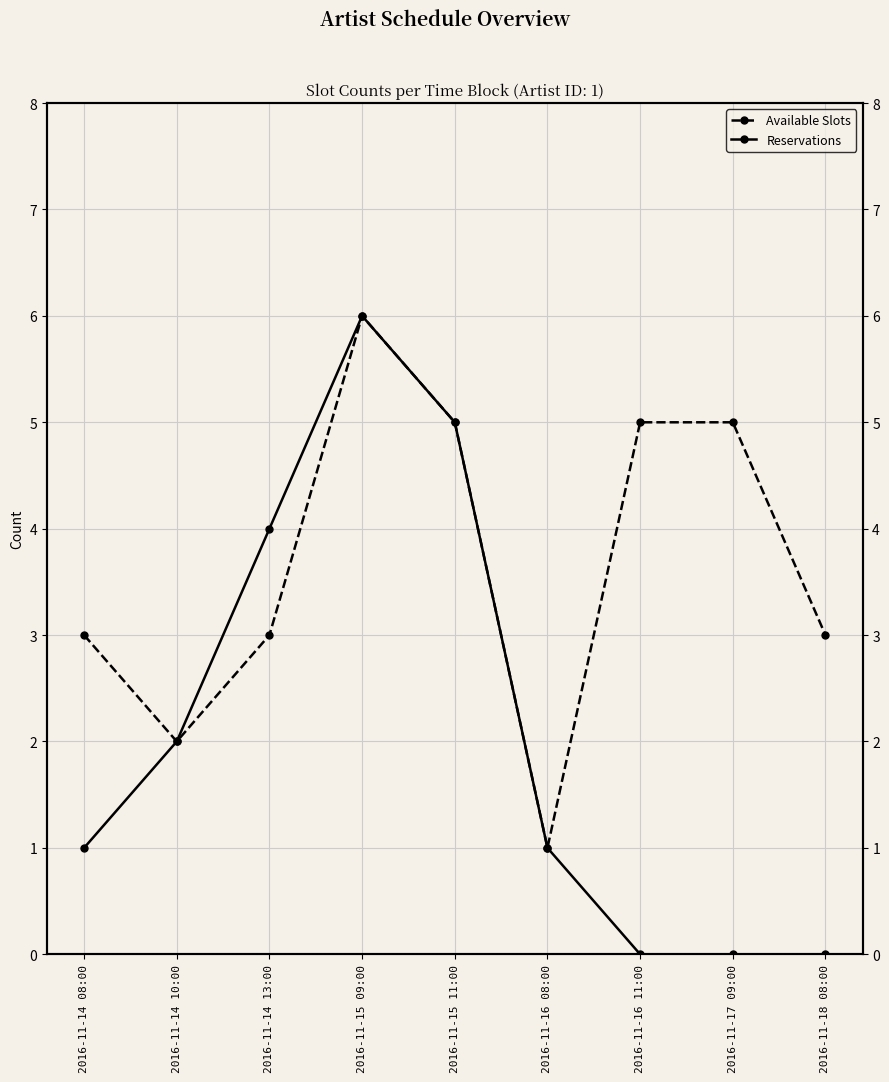

Where is Available Slots nearest to the value 3?

2016-11-14 08:00